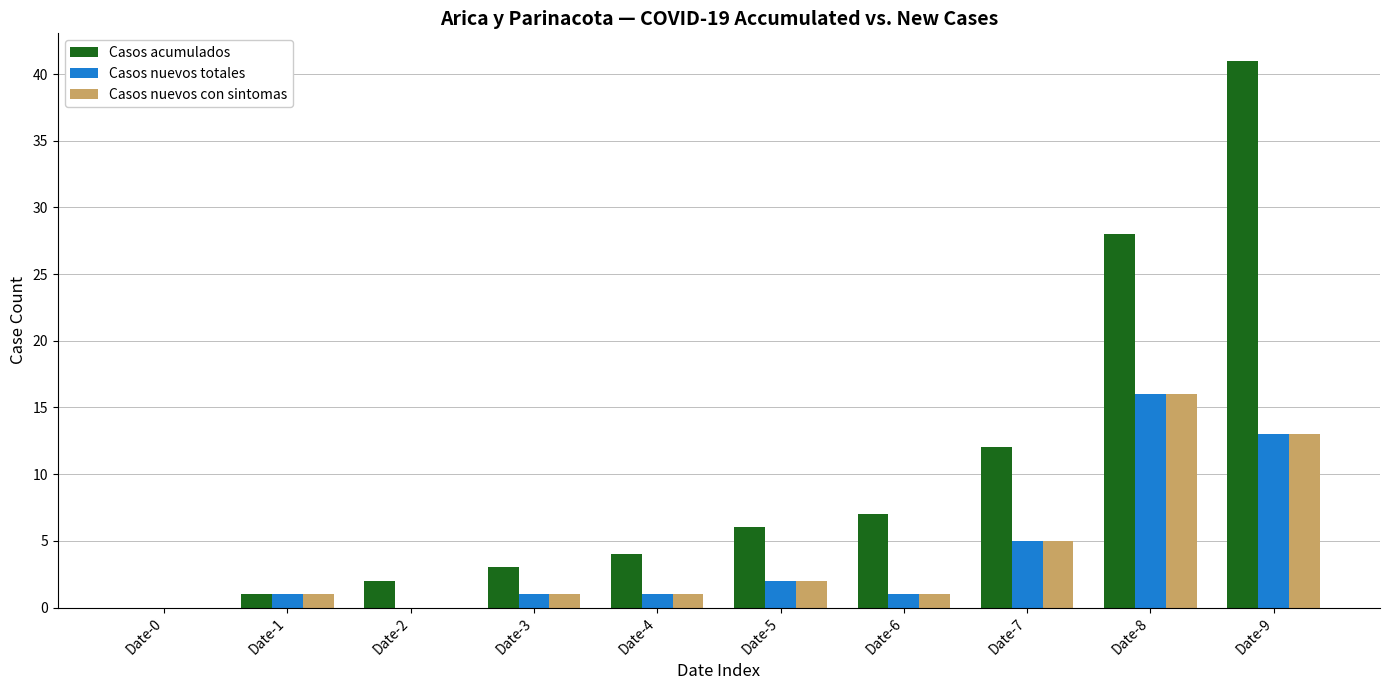

Reading right to left, list all the values displayed in this chart.

Casos acumulados: 41	28	12	7	6	4	3	2	1	0
Casos nuevos totales: 13	16	5	1	2	1	1	0	1	0
Casos nuevos con sintomas: 13	16	5	1	2	1	1	0	1	0